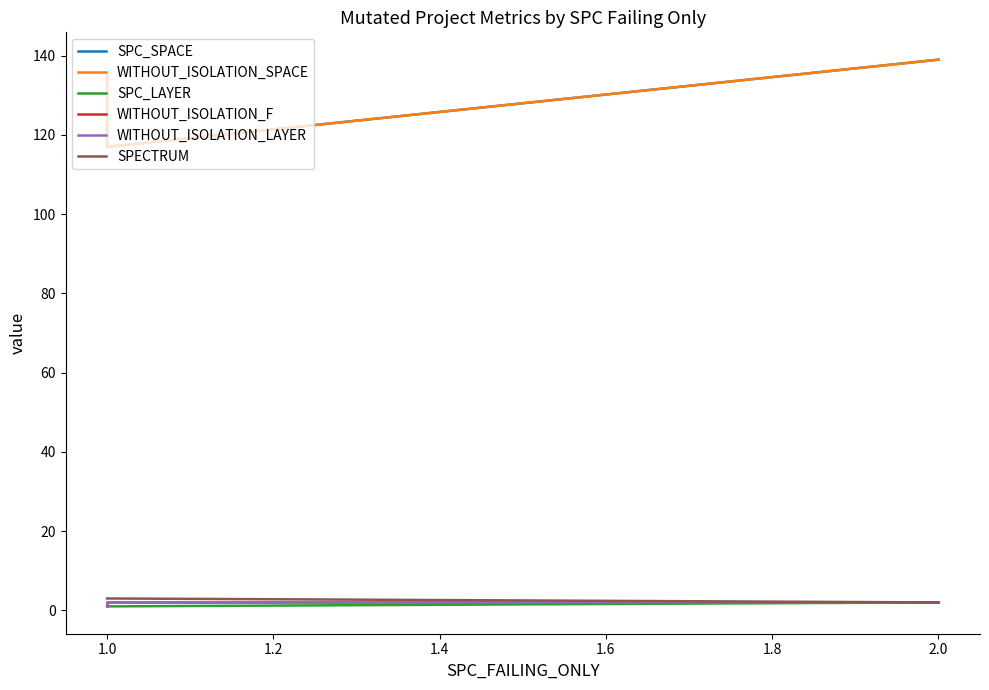

Is this an area chart (filled region under the line)?

No